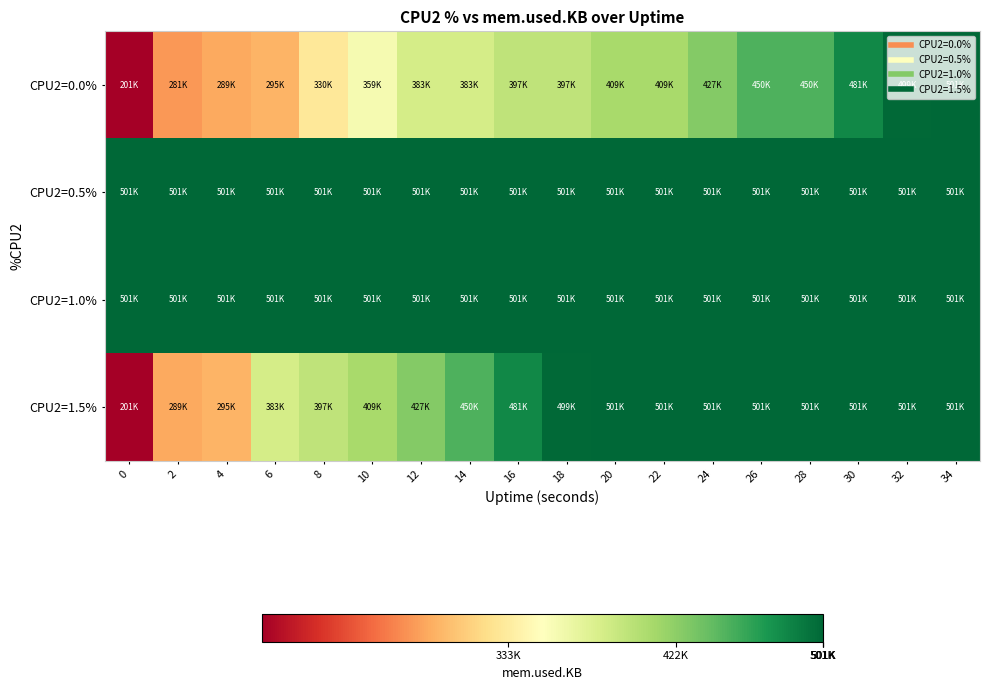

Which series has the largest total across all categories?

CPU2=0.5%